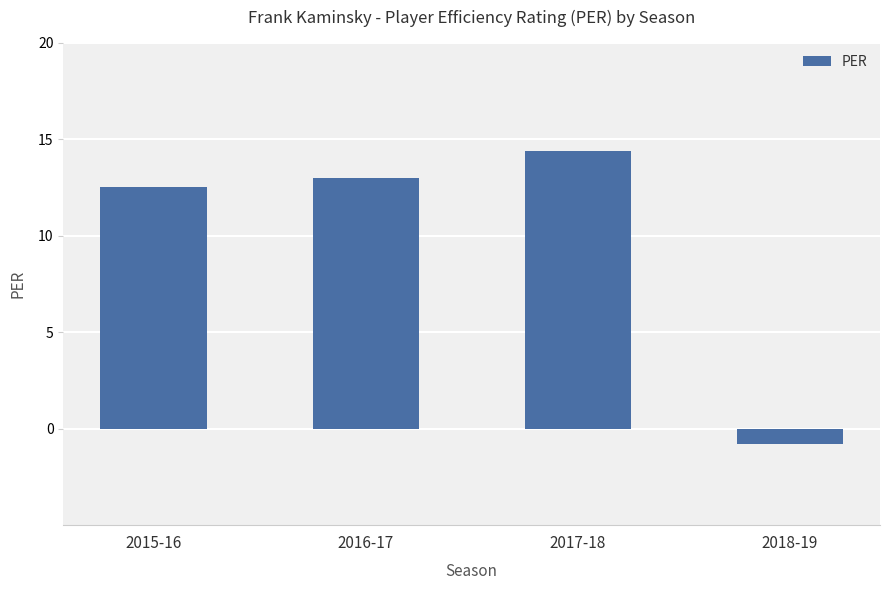

Rank the categories by value from lowest to highest.

2018-19, 2015-16, 2016-17, 2017-18